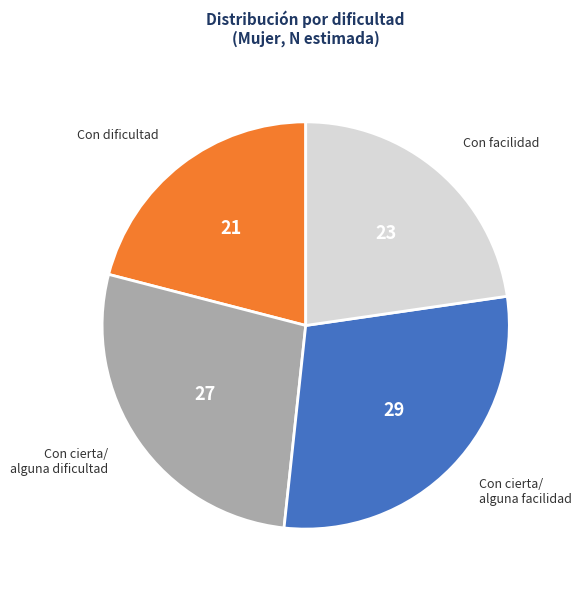

Is there a majority slice in this chart?

No